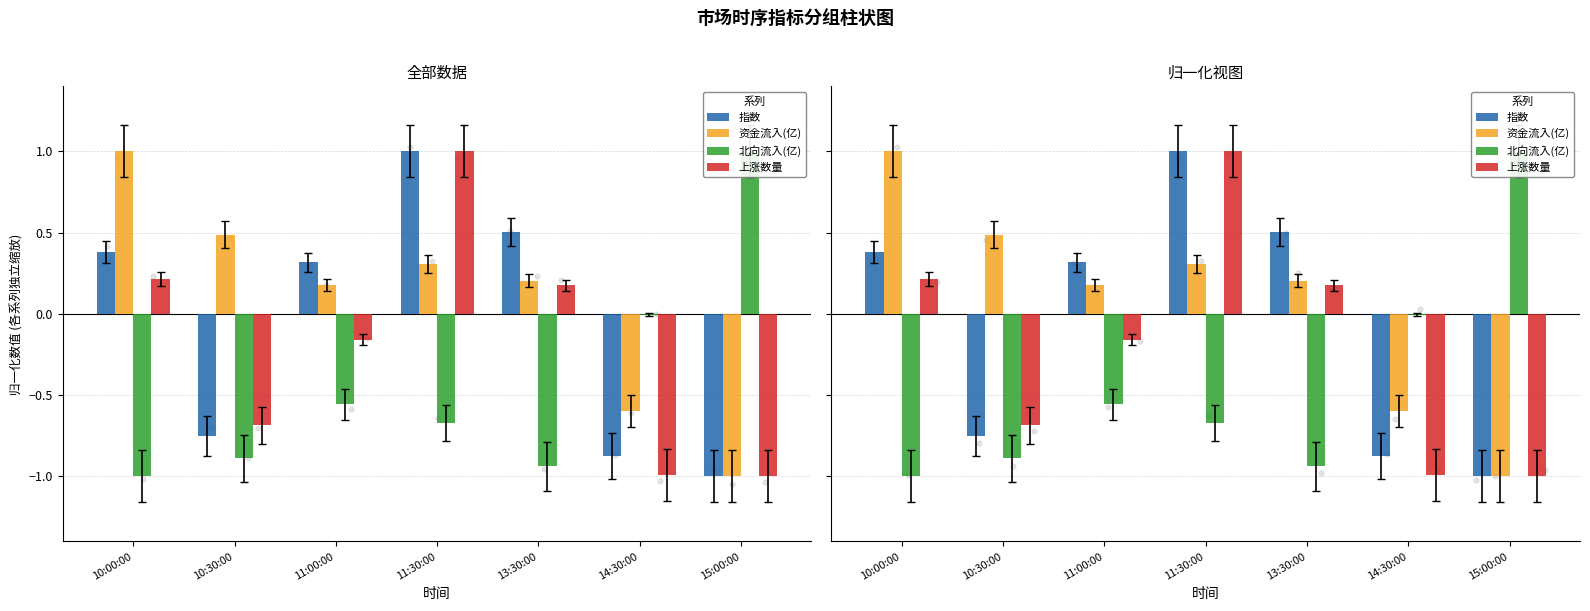

What is the total value across all series at 10:00:00?

0.6